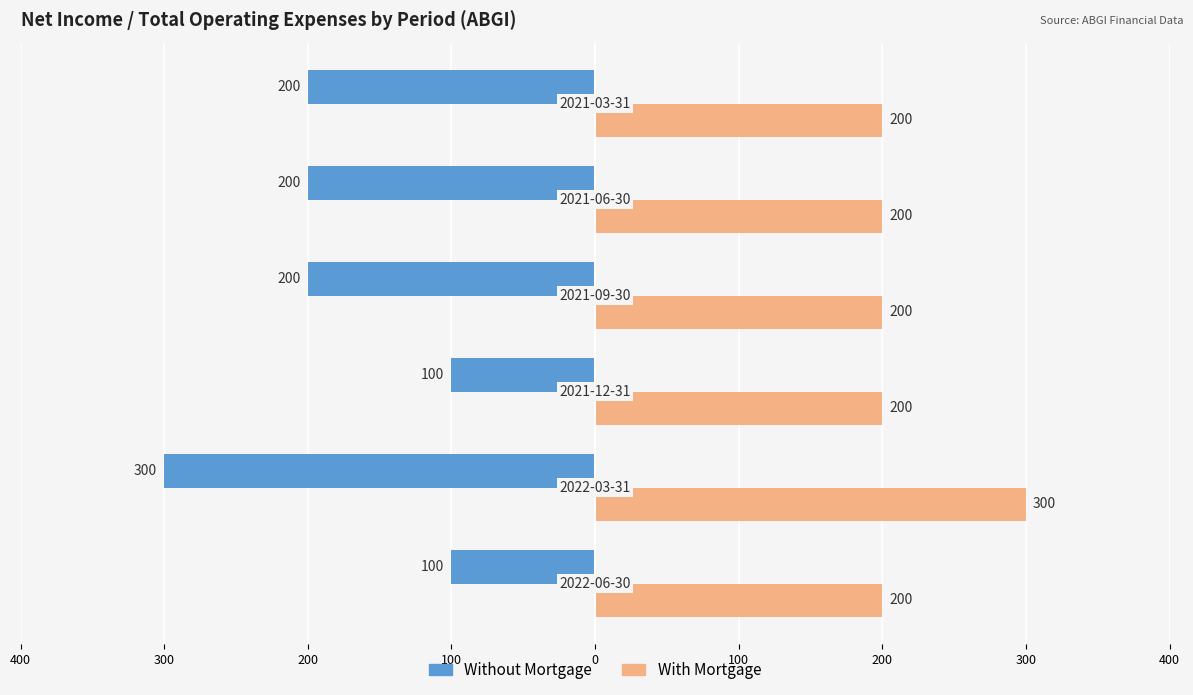

What are all the series names shown in the legend?

Without Mortgage, With Mortgage